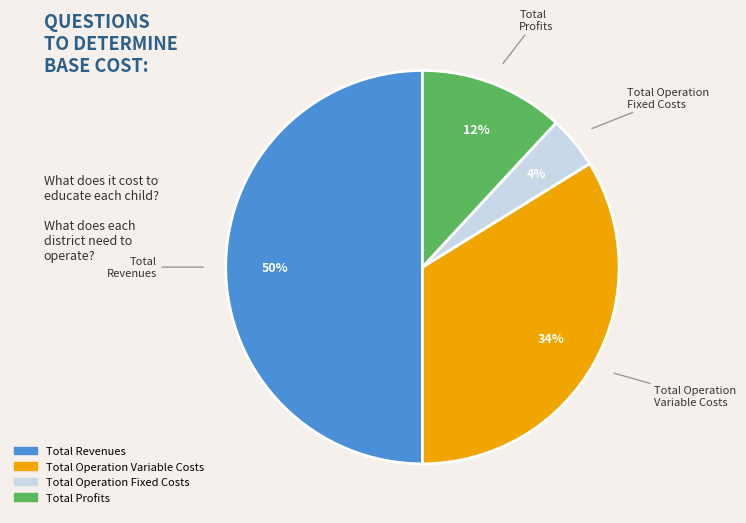

To the nearest percent, what is the average slice percentage?

25%